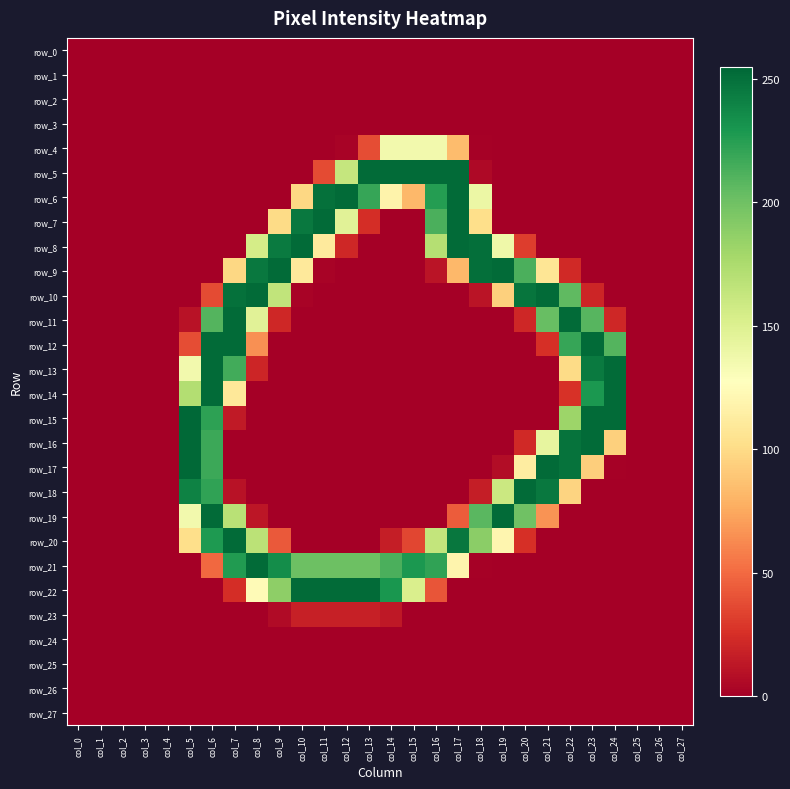

What is the total value across all series at col_11?

1124